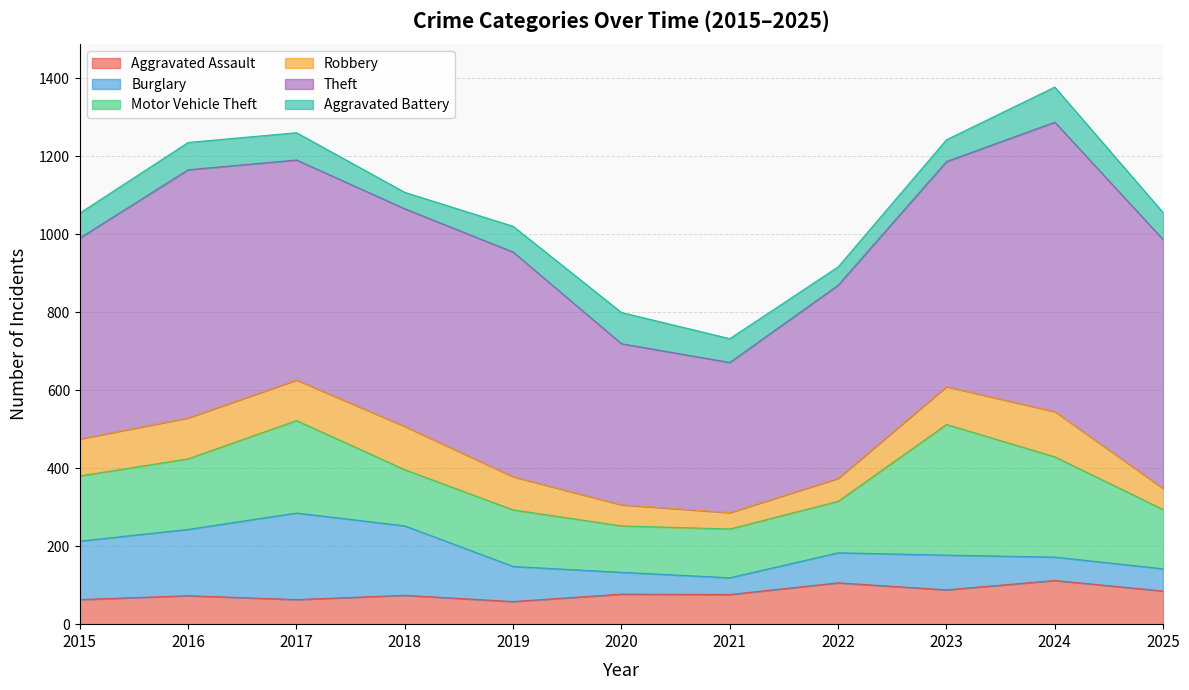

The Aggravated Battery series shows 28 at 2016. True or false?

False